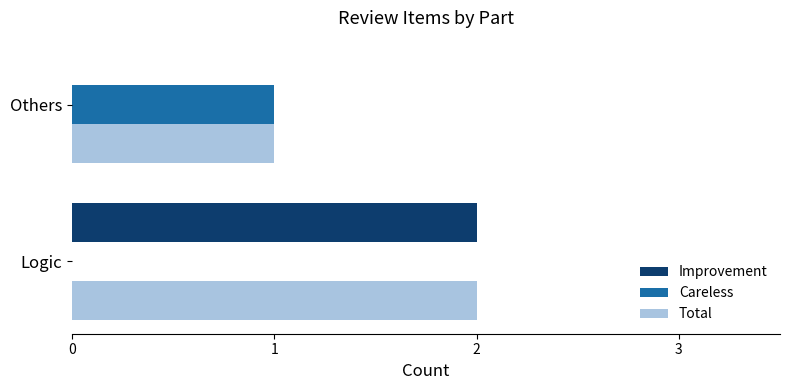

Is the value of Improvement at Others greater than the value of Total at Others?

No